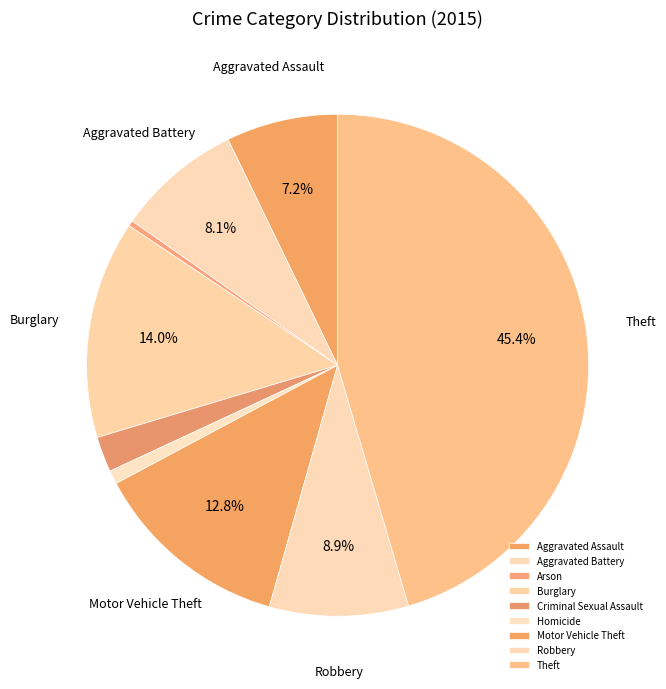

Rank the categories by value from lowest to highest.

Arson, Homicide, Criminal Sexual Assault, Aggravated Assault, Aggravated Battery, Robbery, Motor Vehicle Theft, Burglary, Theft